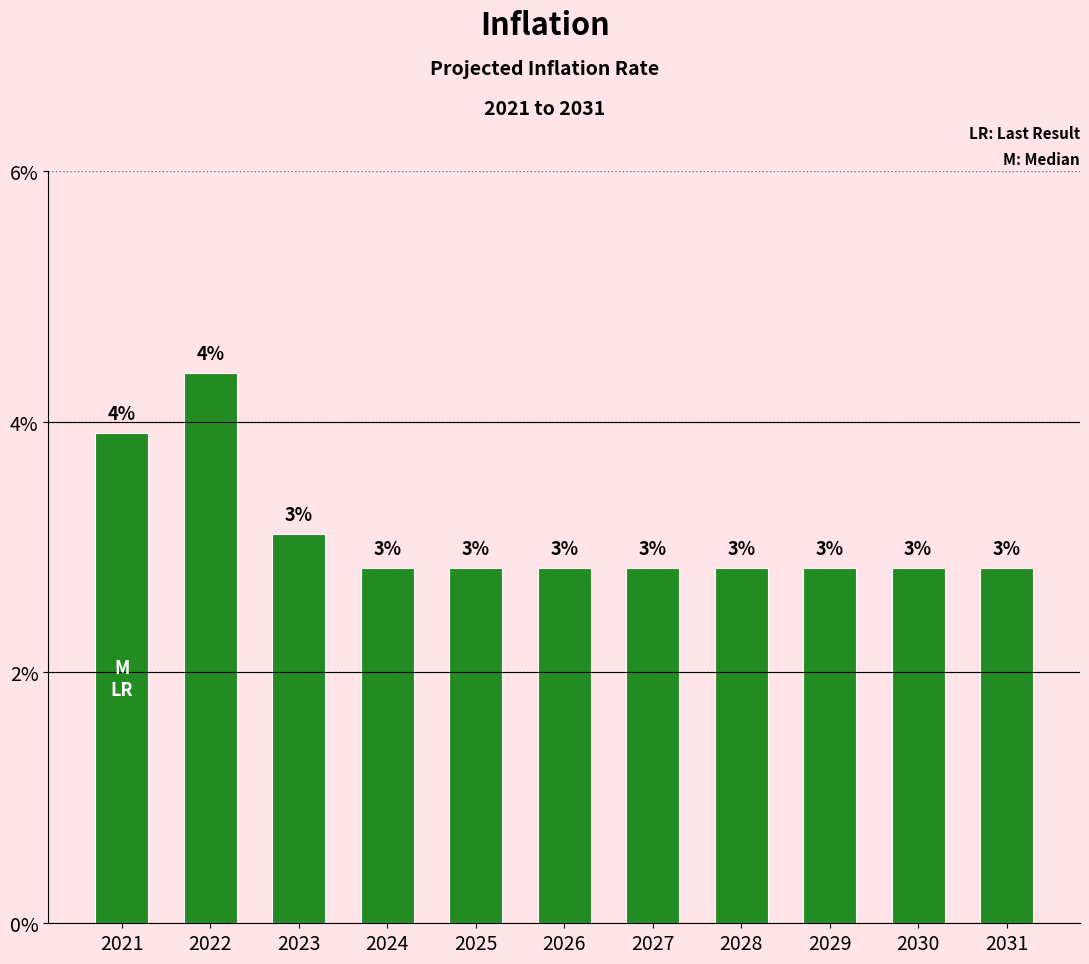

Are the bars horizontal?

No